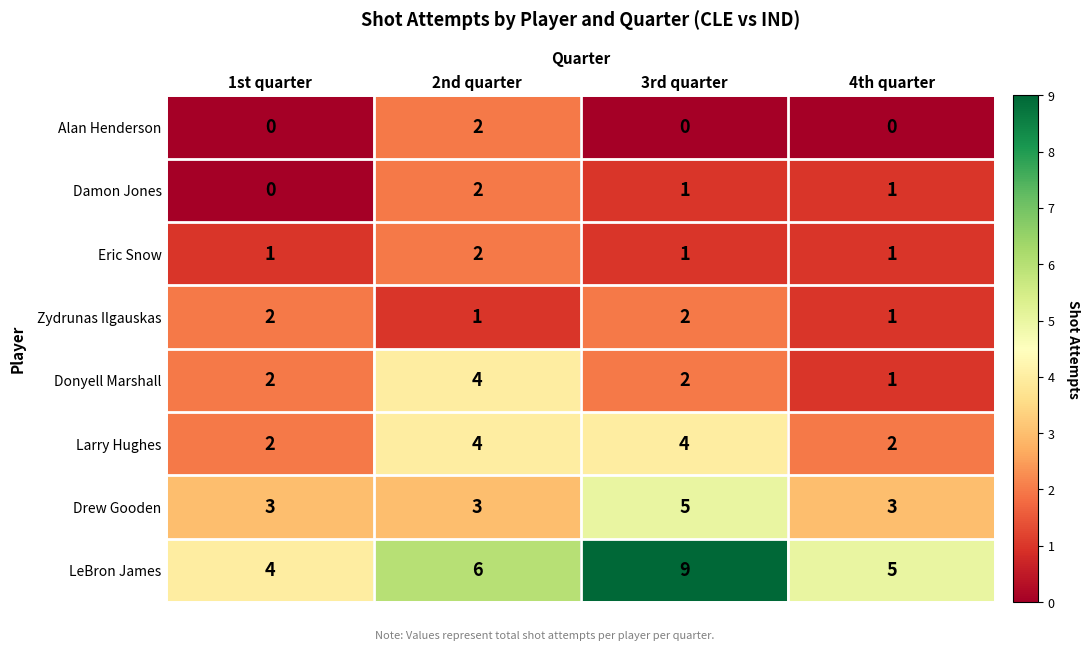

Which series has the largest range (max minus min)?

LeBron James